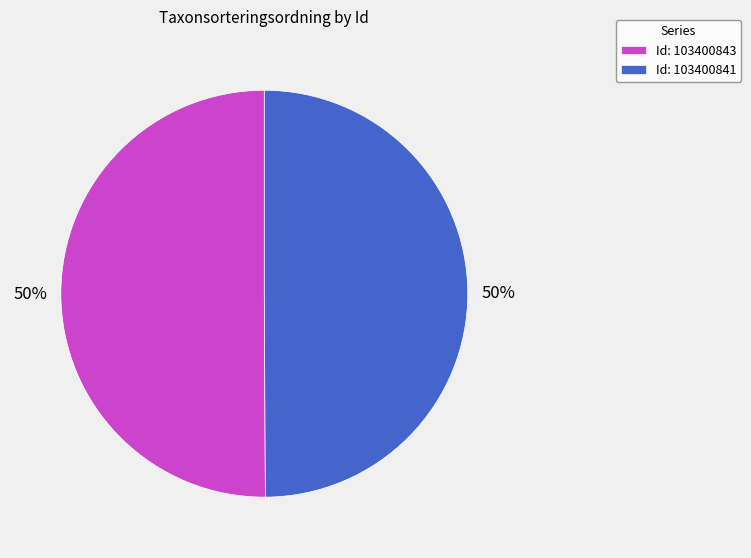

Is the sum of Id: 103400841 and Id: 103400843 greater than half?

Yes